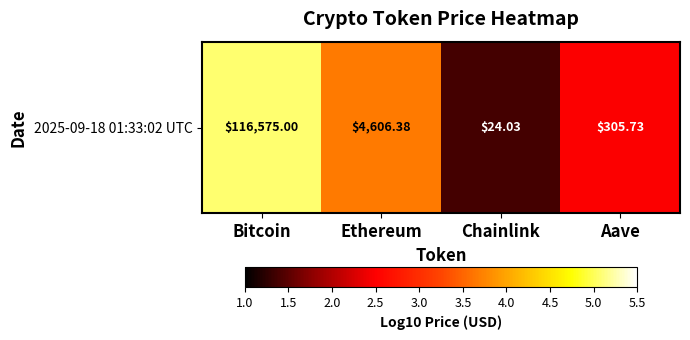

What is the smallest value displayed?

1.4